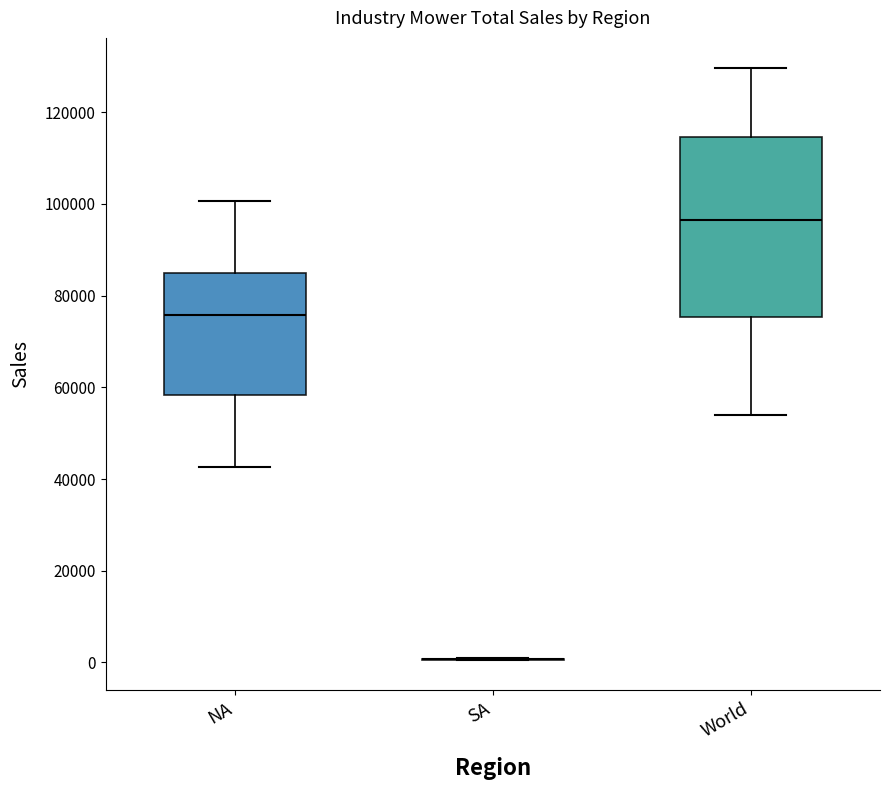

Reading left to right, transcribe this box plot: for each box, give where its median line is, the range the box spans, and where its two whiskers end, as read against the y-axis. The values are not printed on the chart, so give them approximately, as read against the axis.

NA: median 76000, box 58000 to 84000, whiskers 42000 to 100000
SA: box collapsed to a line at 0, whiskers 0 to 0
World: median 96000, box 76000 to 114000, whiskers 54000 to 130000